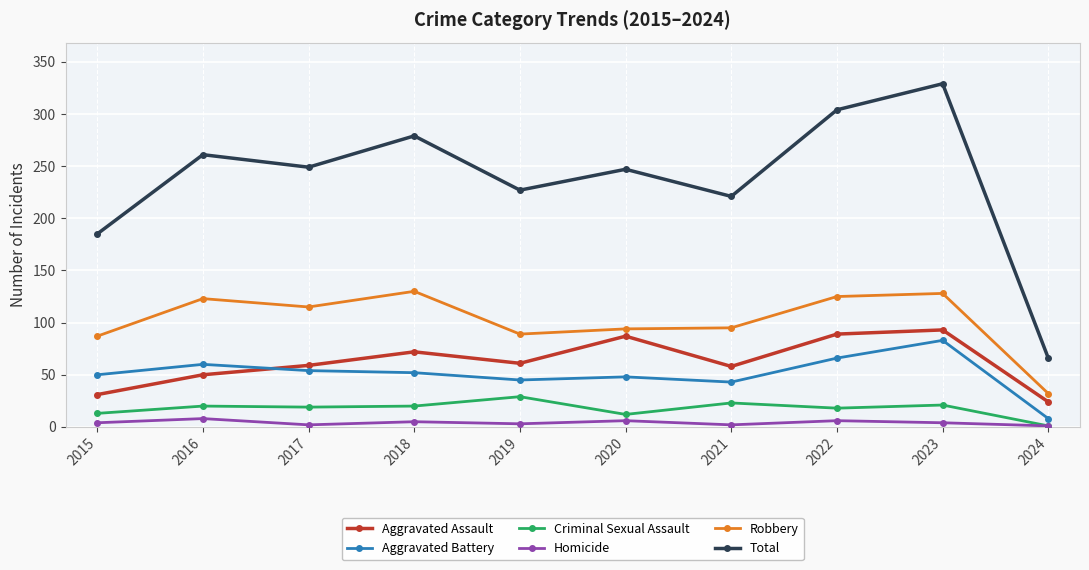

The Robbery series shows 62 at 2023. True or false?

False